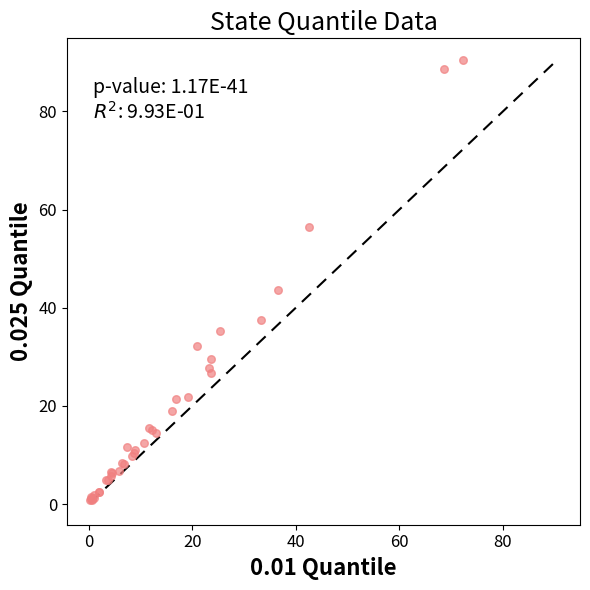

What Y value in the scatter plot is closest to 45?

43.6